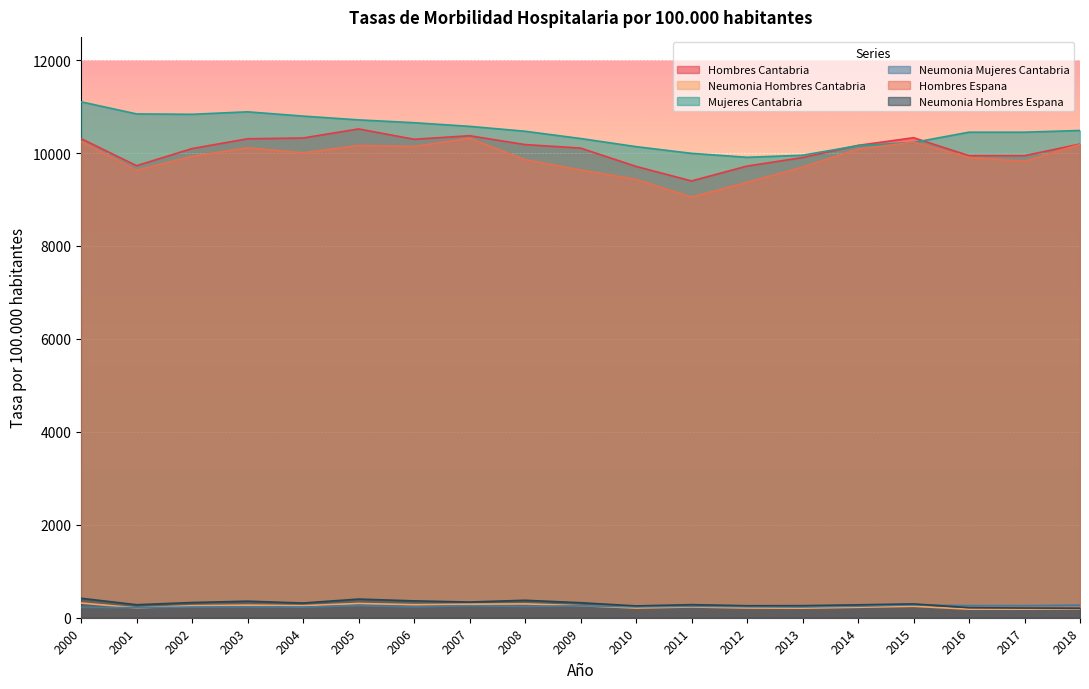

Which series changed the most between 2008 and 2015?

Hombres Espana